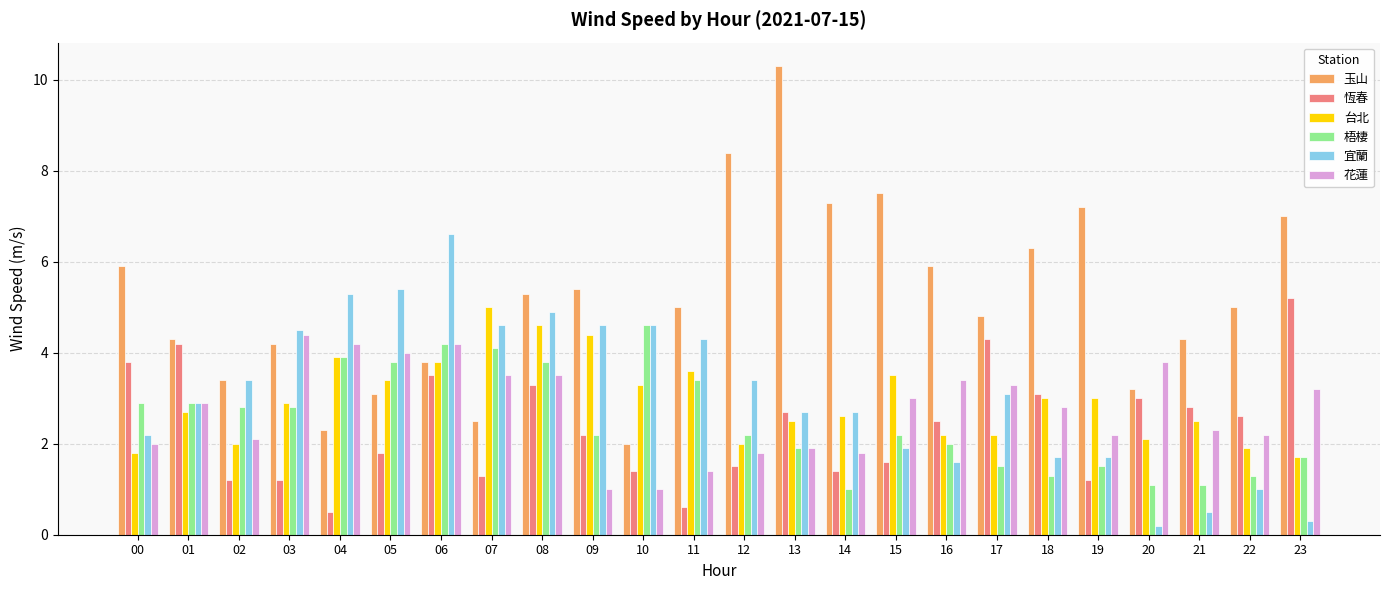

Reading left to right, transcribe all the data shown in this chart.

玉山: 5.9	4.3	3.4	4.2	2.3	3.1	3.8	2.5	5.3	5.4	2.0	5.0	8.4	10.3	7.3	7.5	5.9	4.8	6.3	7.2	3.2	4.3	5.0	7.0
恆春: 3.8	4.2	1.2	1.2	0.5	1.8	3.5	1.3	3.3	2.2	1.4	0.6	1.5	2.7	1.4	1.6	2.5	4.3	3.1	1.2	3.0	2.8	2.6	5.2
台北: 1.8	2.7	2.0	2.9	3.9	3.4	3.8	5.0	4.6	4.4	3.3	3.6	2.0	2.5	2.6	3.5	2.2	2.2	3.0	3.0	2.1	2.5	1.9	1.7
梧棲: 2.9	2.9	2.8	2.8	3.9	3.8	4.2	4.1	3.8	2.2	4.6	3.4	2.2	1.9	1.0	2.2	2.0	1.5	1.3	1.5	1.1	1.1	1.3	1.7
宜蘭: 2.2	2.9	3.4	4.5	5.3	5.4	6.6	4.6	4.9	4.6	4.6	4.3	3.4	2.7	2.7	1.9	1.6	3.1	1.7	1.7	0.2	0.5	1.0	0.3
花蓮: 2.0	2.9	2.1	4.4	4.2	4.0	4.2	3.5	3.5	1.0	1.0	1.4	1.8	1.9	1.8	3.0	3.4	3.3	2.8	2.2	3.8	2.3	2.2	3.2